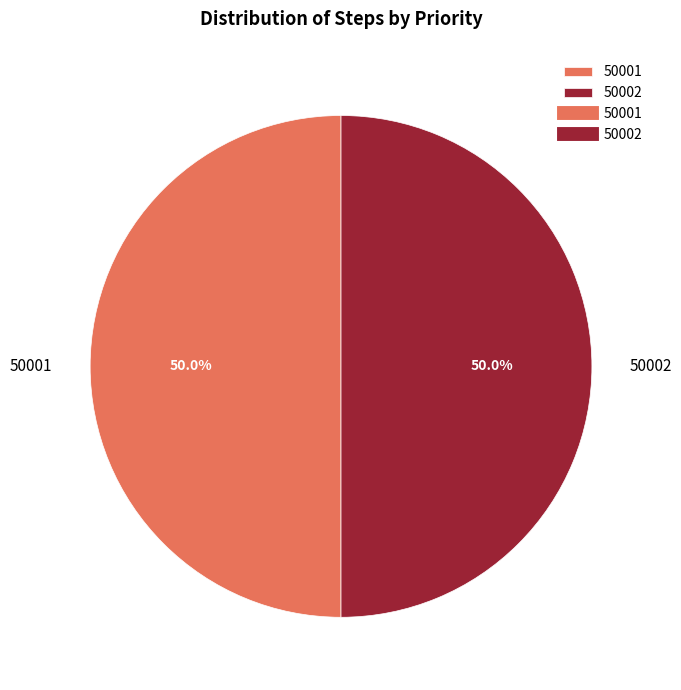

What percentage is the 50001 slice, to the nearest percent?

50%